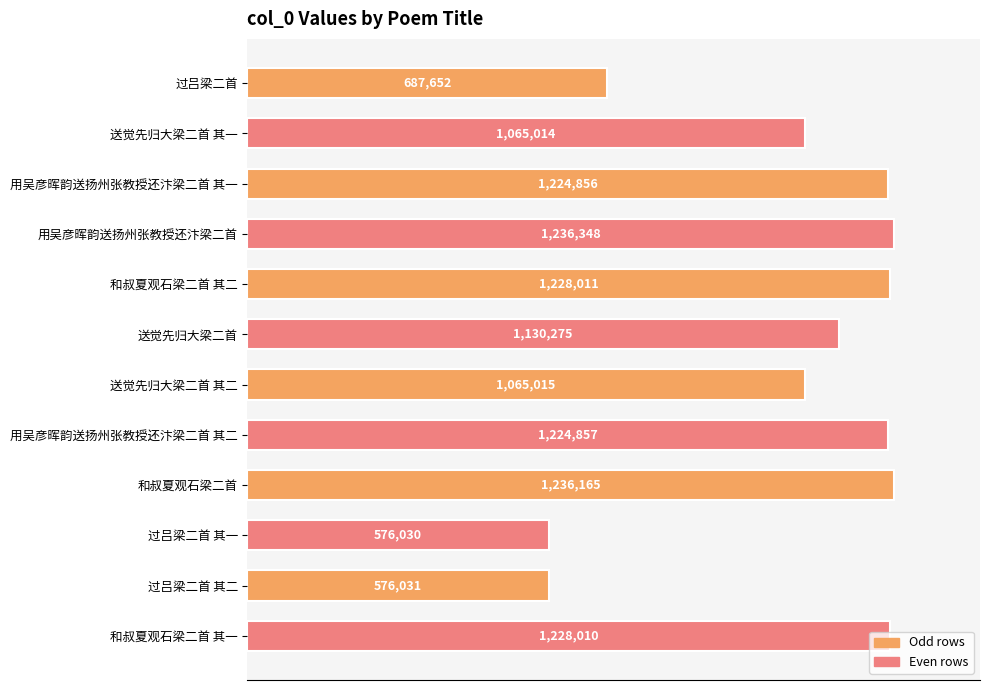

Does the chart contain any negative values?

No